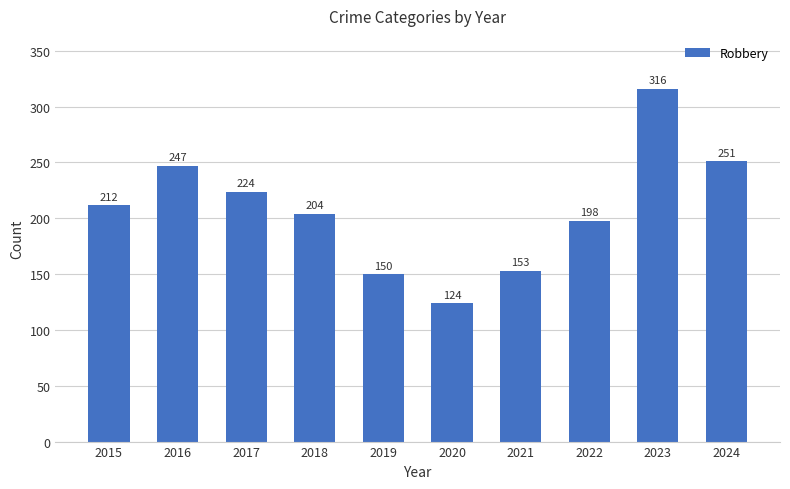

Which category has the lowest value across all series?

2020